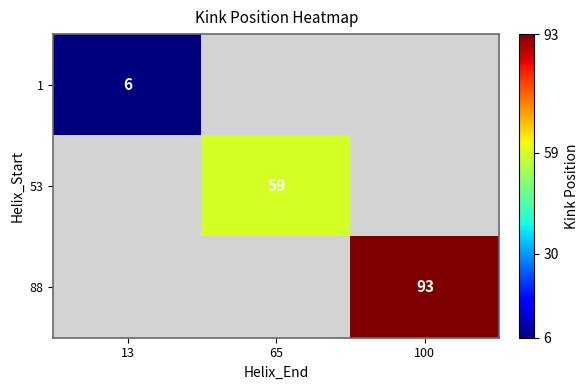

Is it true that 1 equals 9 at 13?

False